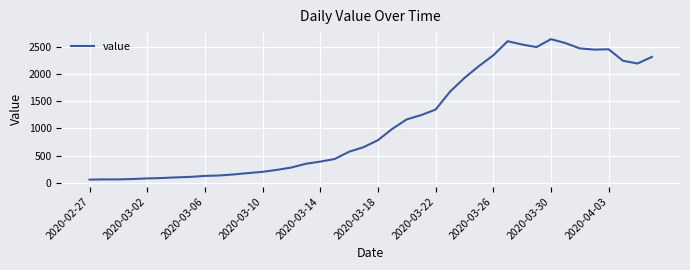

Does the chart display data point markers on the line(s)?

No